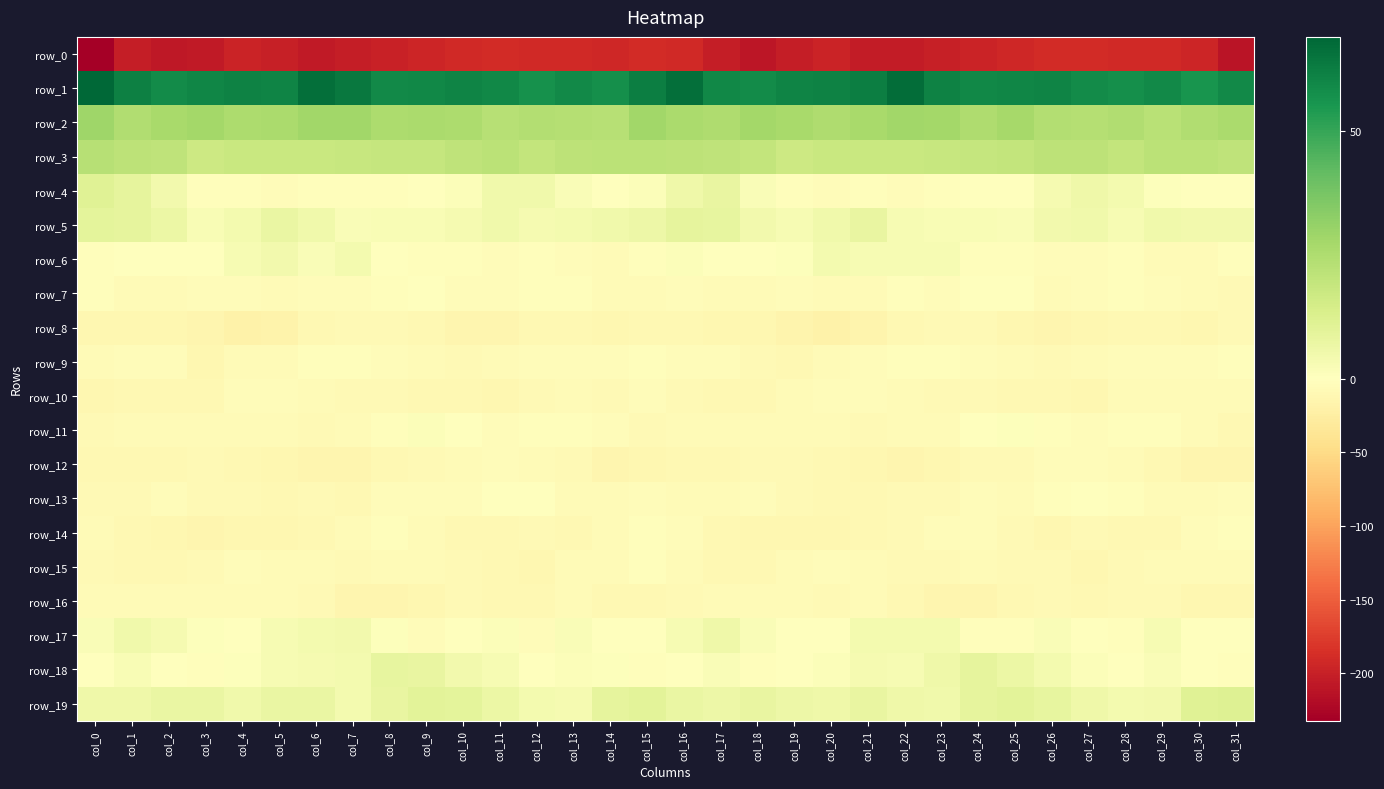

The row_11 series shows -2.9 at col_20. True or false?

False